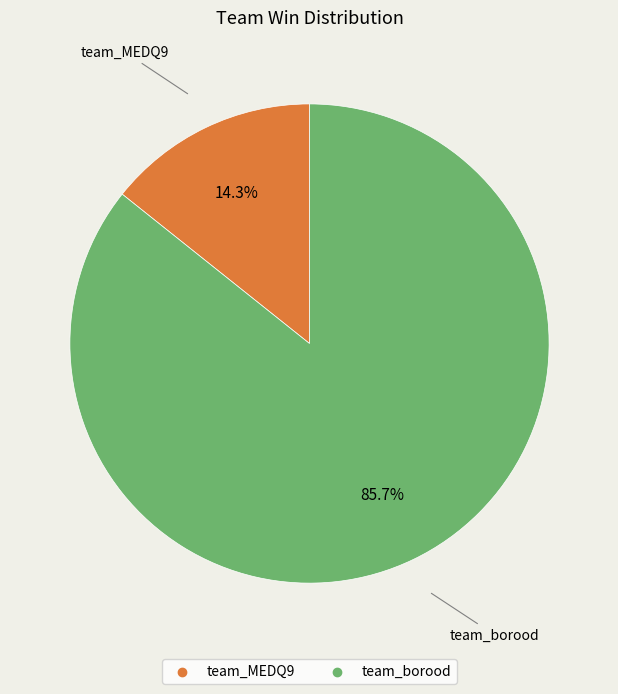

To the nearest percent, what portion does team_MEDQ9 represent?

14%